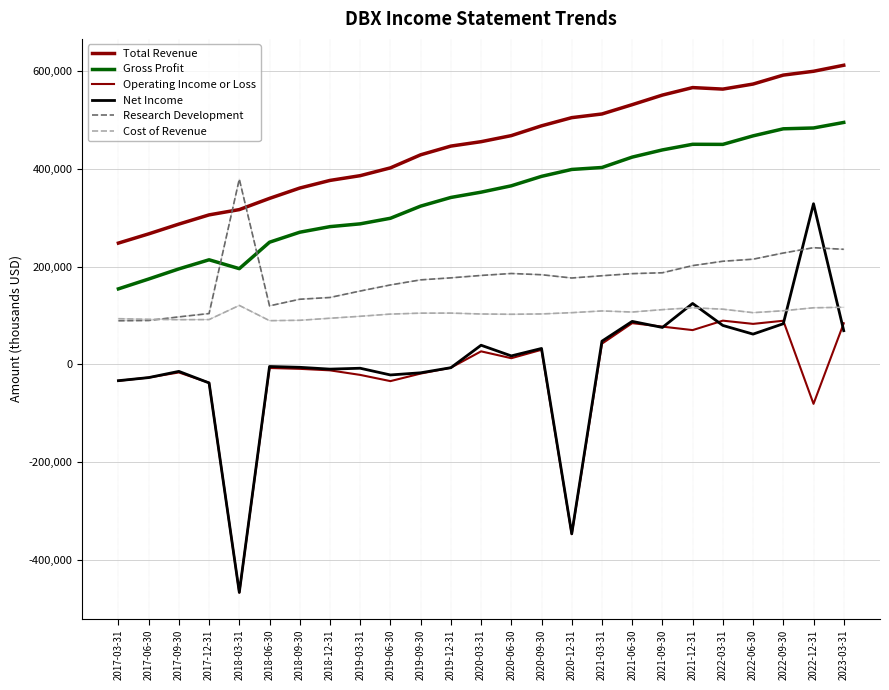

What value does the Total Revenue series have at 2017-12-31?

305500